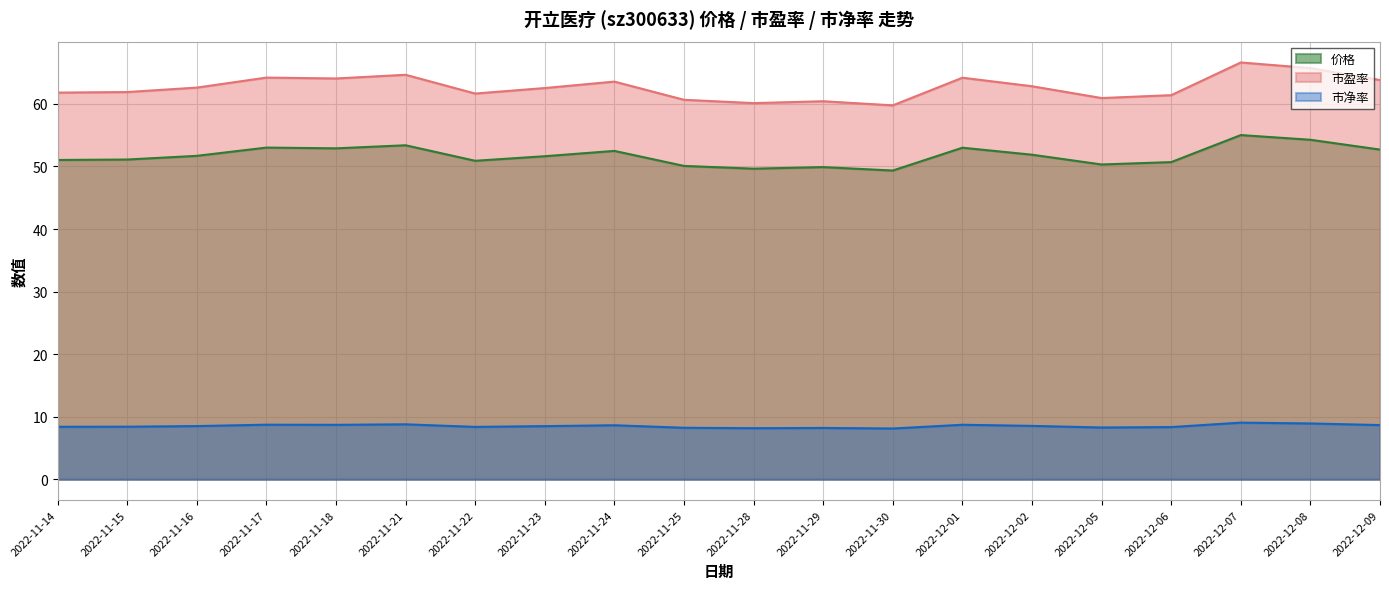

What is the difference between the maximum and minimum values in the 市盈率 series?

6.9